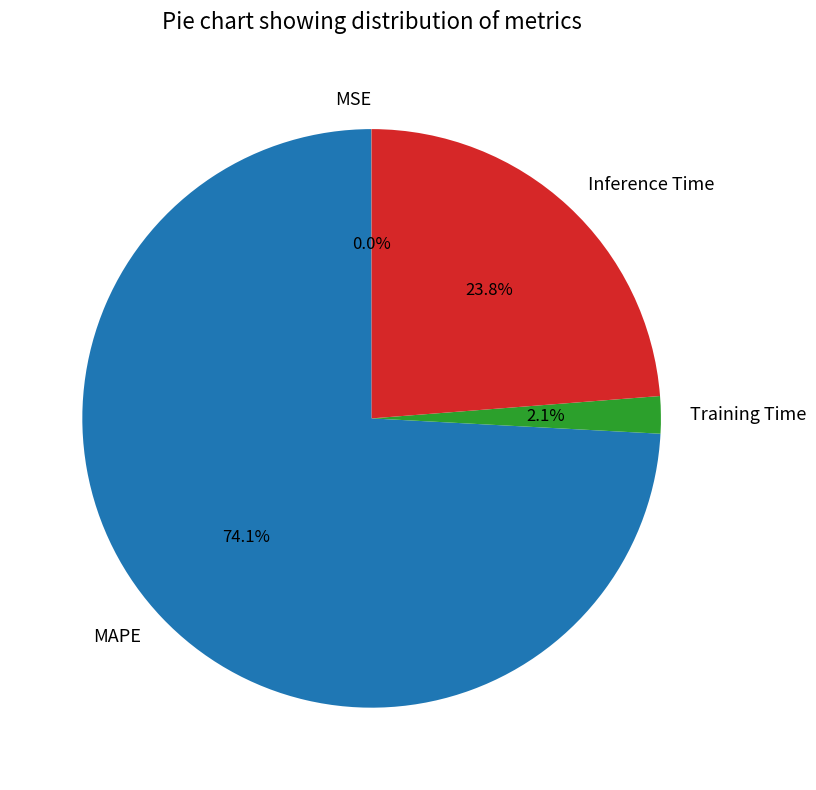

What percentage is NOT represented by Inference Time?

76.2%